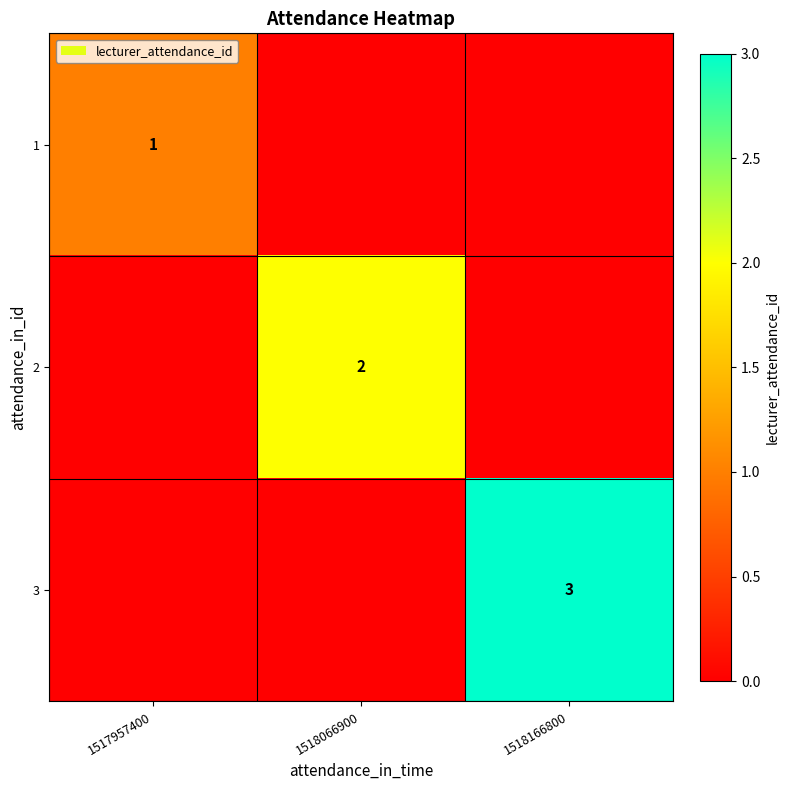

Is it true that 1 equals 1 at 1517957400?

True